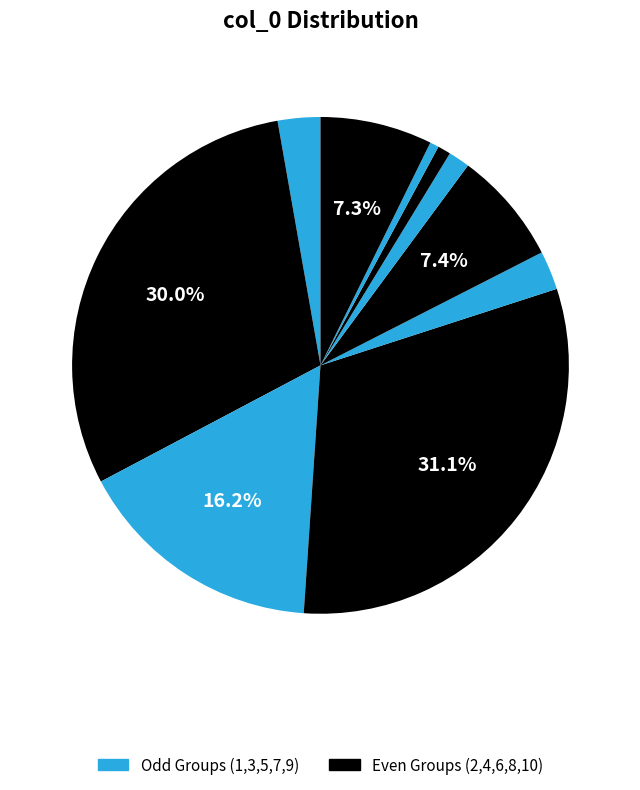

How many slices are in this pie chart?

10